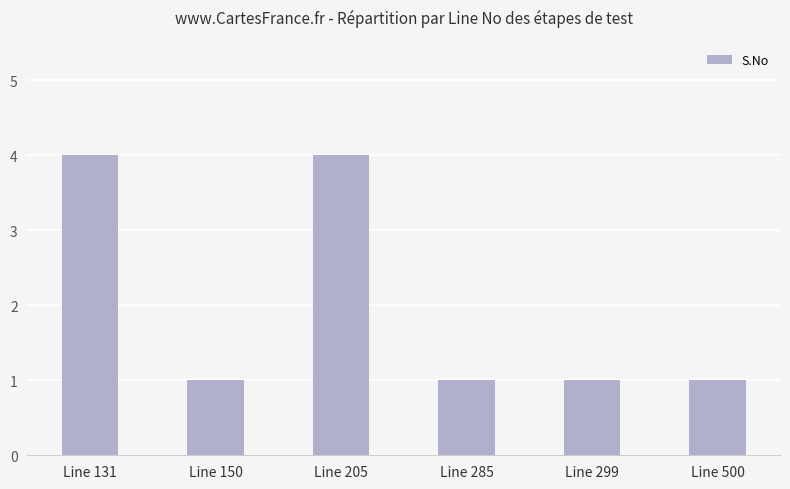

What is the maximum value shown in the chart?

4